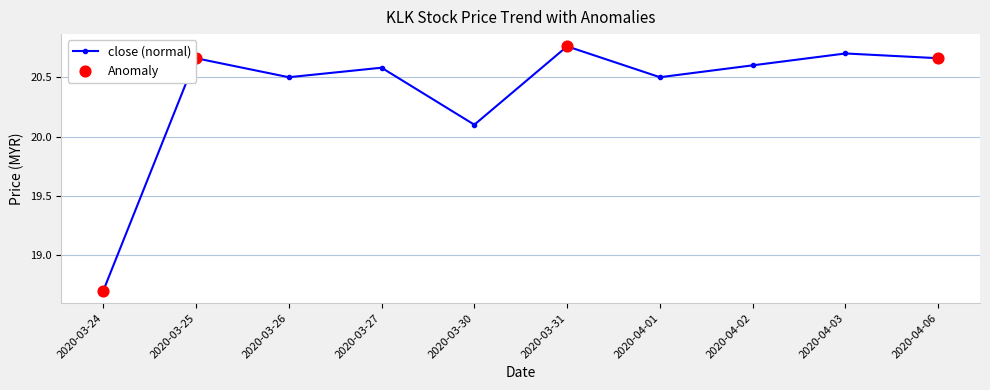

What value does the data have at 2020-04-02?

20.6